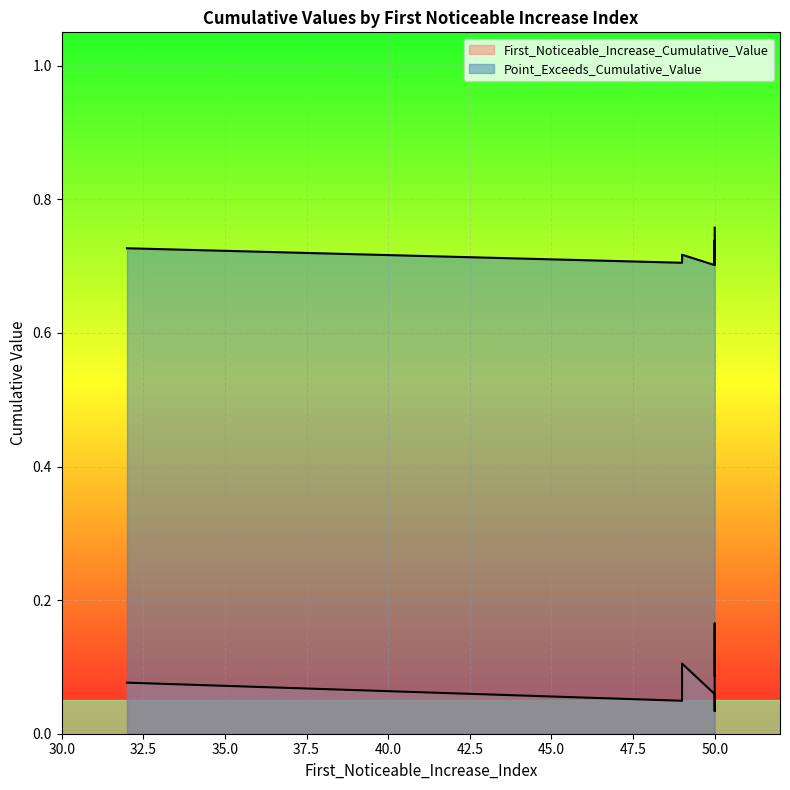

At which category is the sum across all series the highest?

50